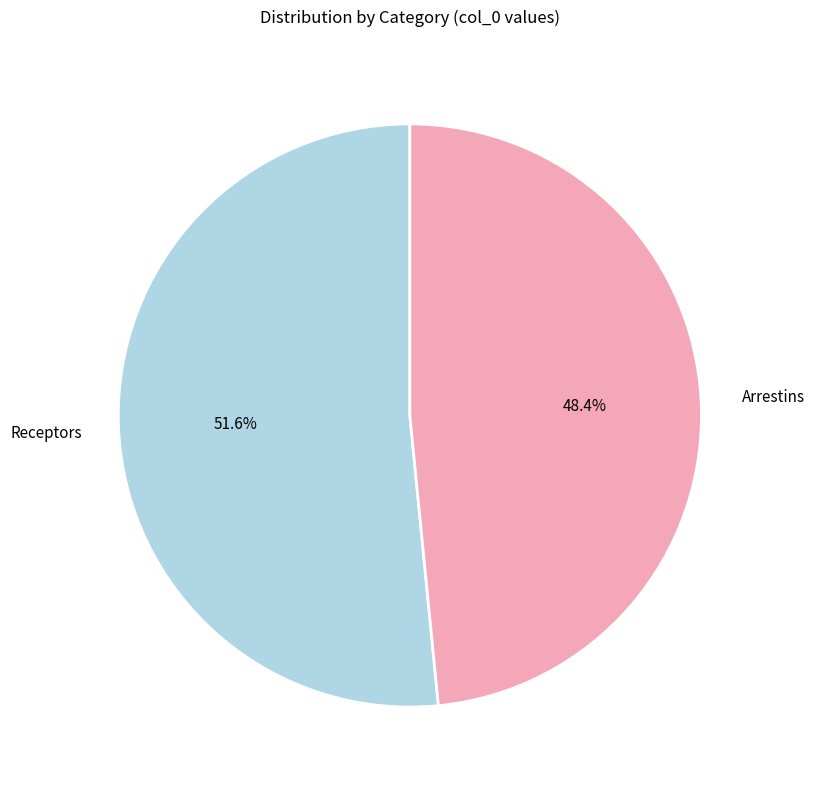

Does any single category account for the majority?

Yes